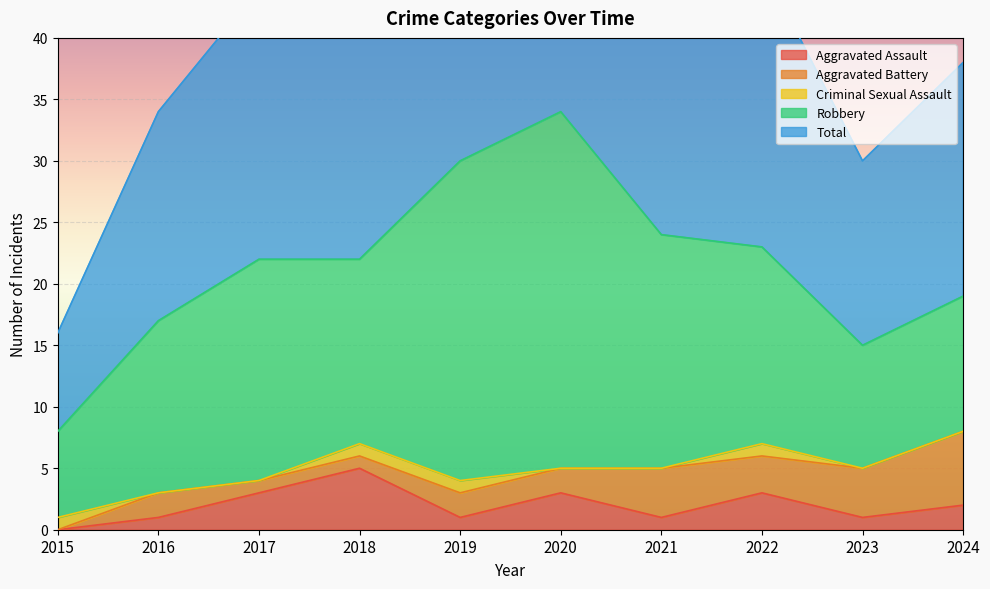

True or false: Criminal Sexual Assault has a value of 0 at 2017.

False